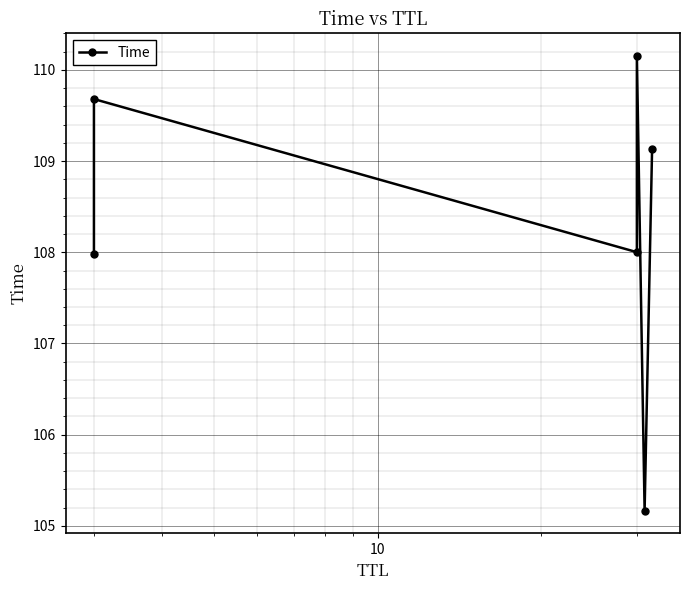

What is the greatest value displayed?

110.2